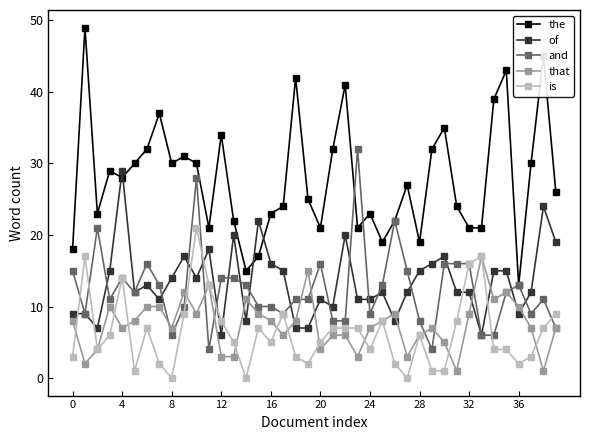

Which series ends up on top after the final intersection of the and of?

the